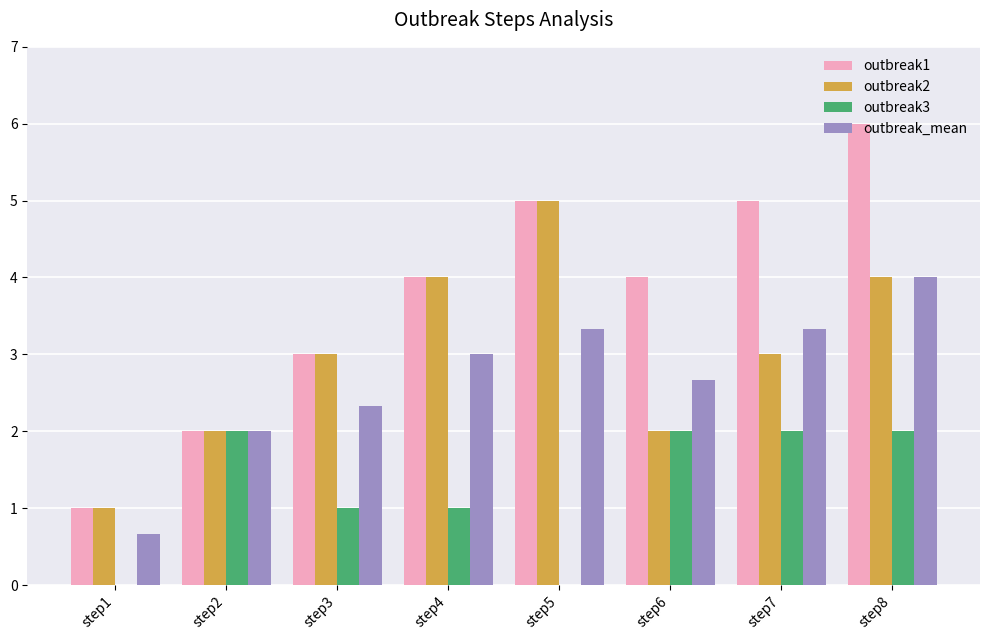

Which series has the largest total across all categories?

outbreak1